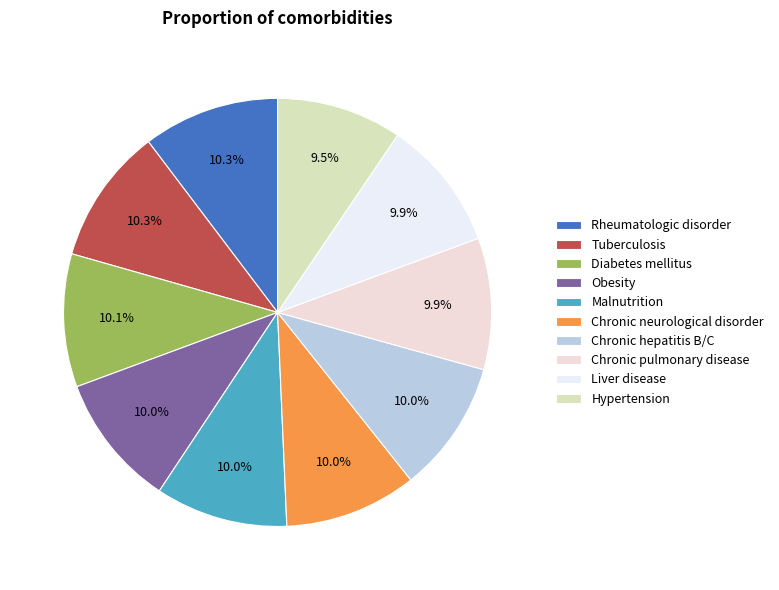

Count the number of slices in the pie.

10